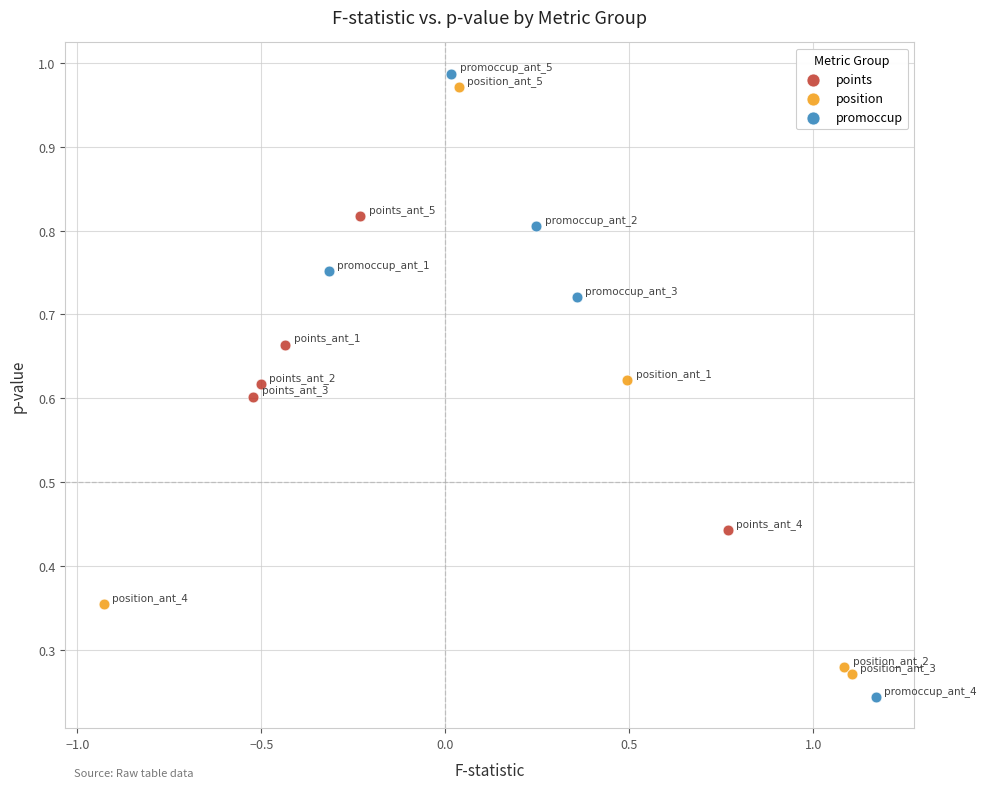

Which series has the largest Y range (max minus min)?

promoccup